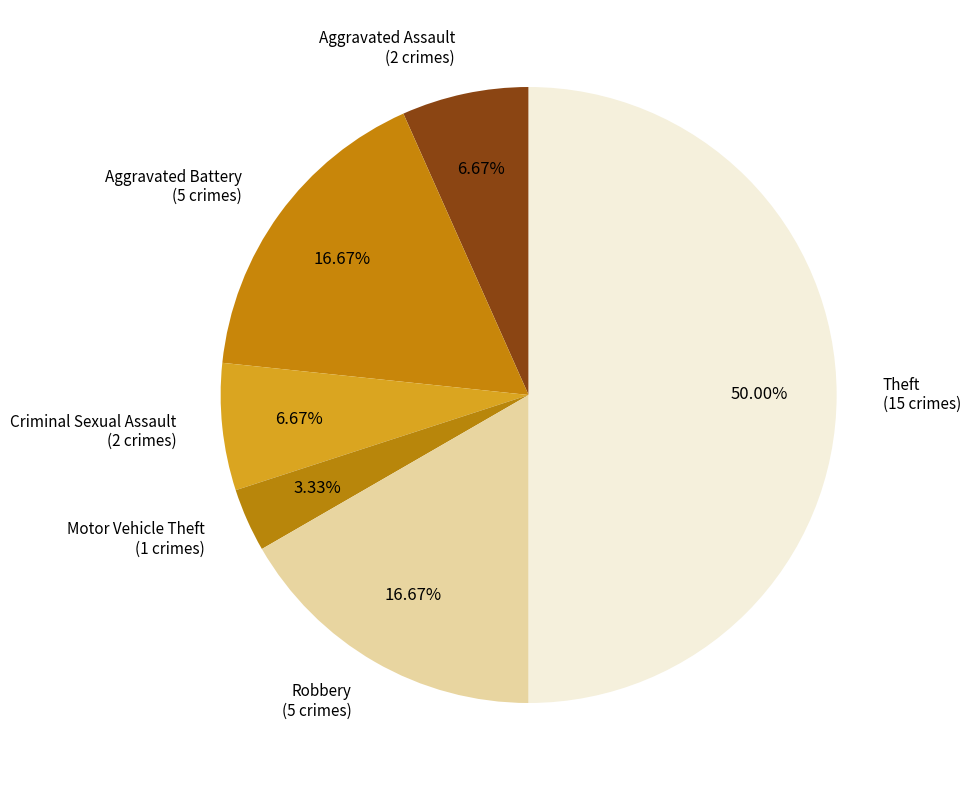

How many segments does this pie chart have?

6